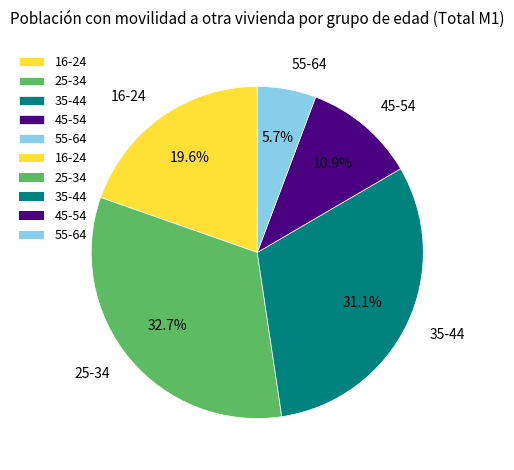

Between 35-44 and 45-54, which is larger?

35-44